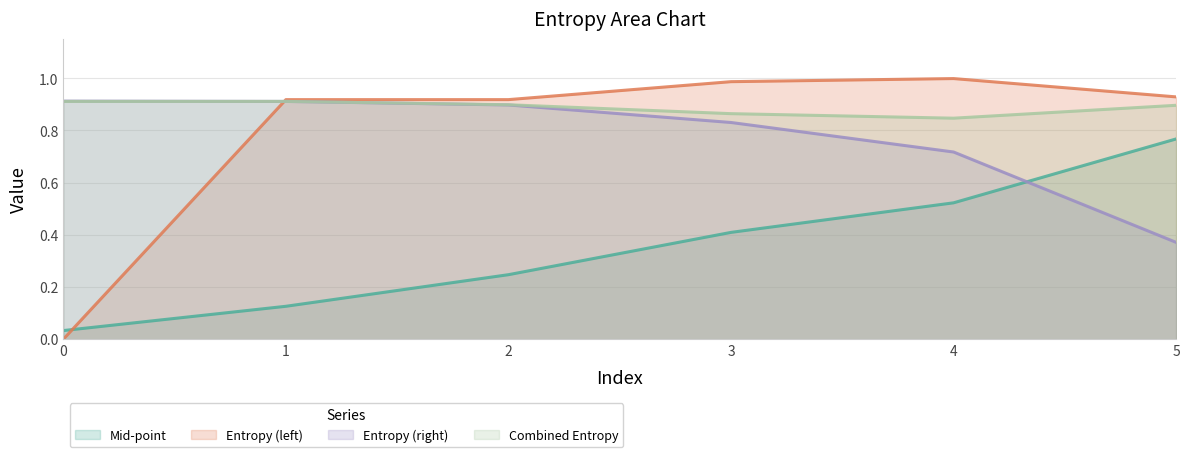

Which has a higher value, 4 or 5?

5